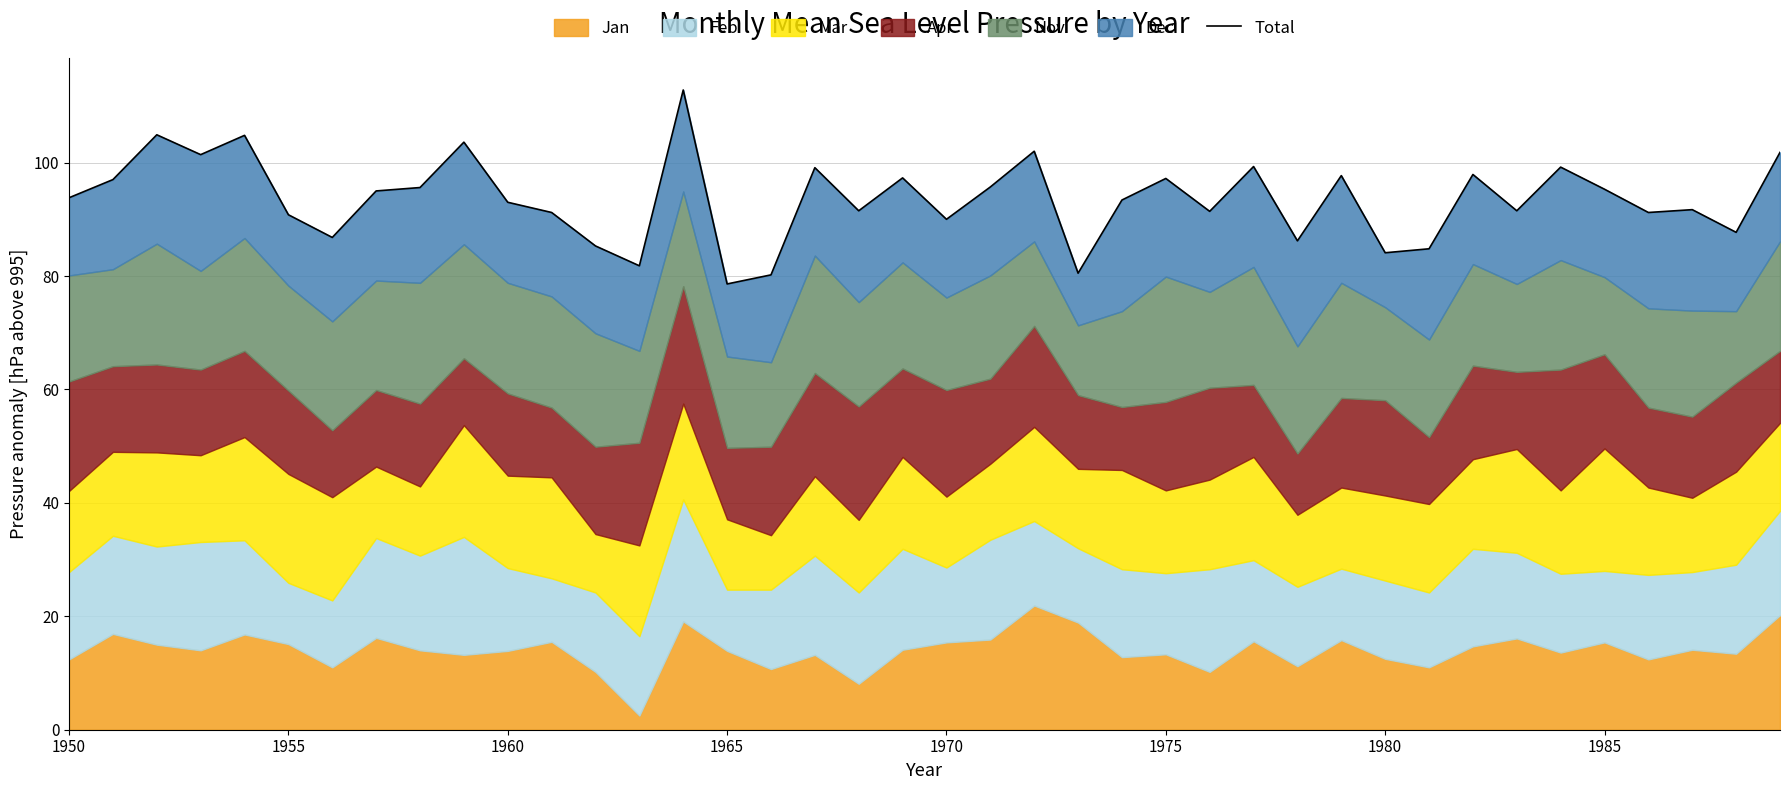

What is the label of the 1st point from the left?

1950